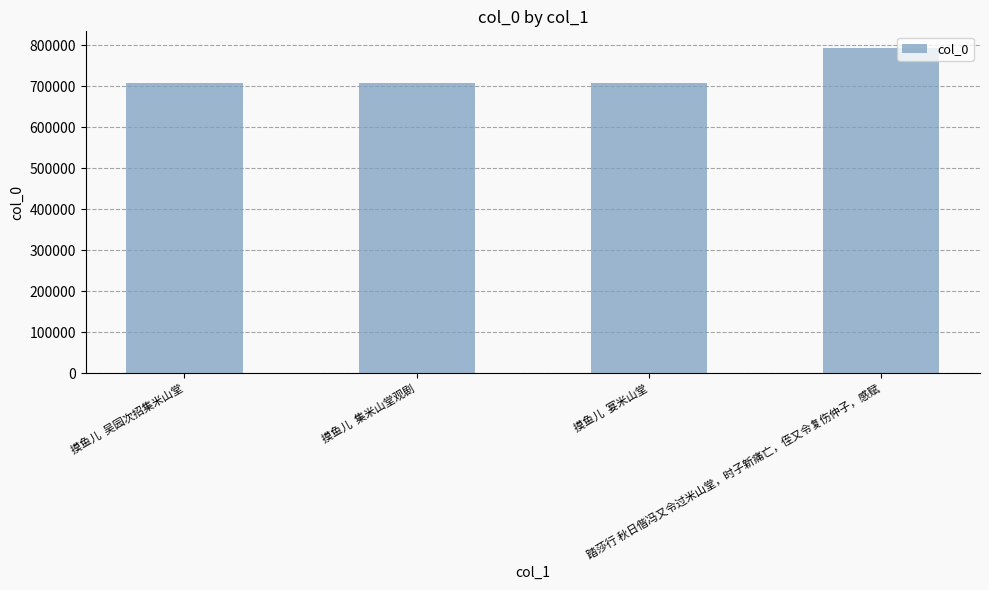

What is the greatest value displayed?

794753